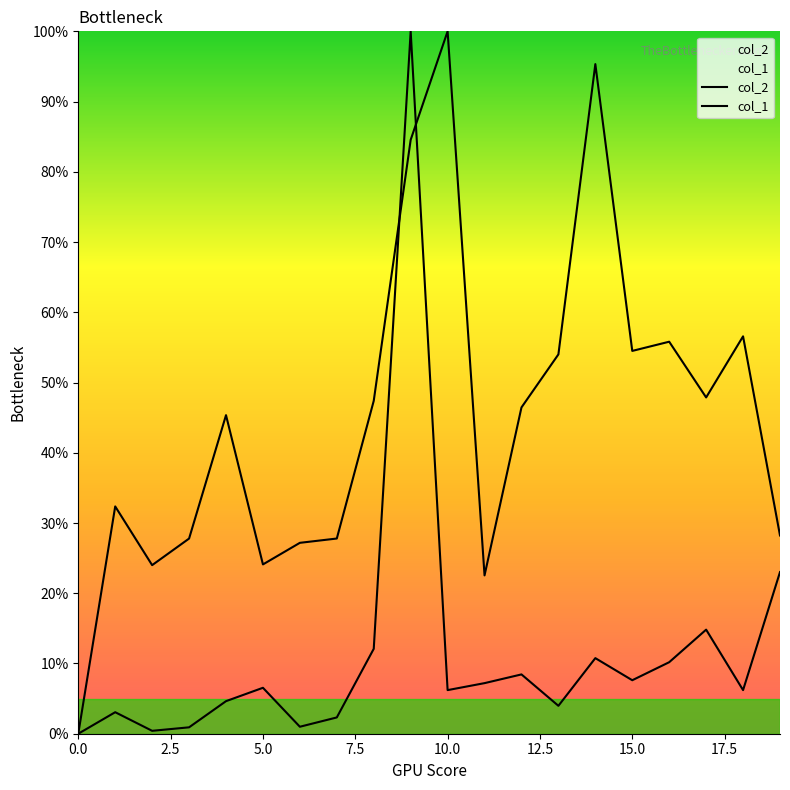

How many lines are shown in the chart?

2